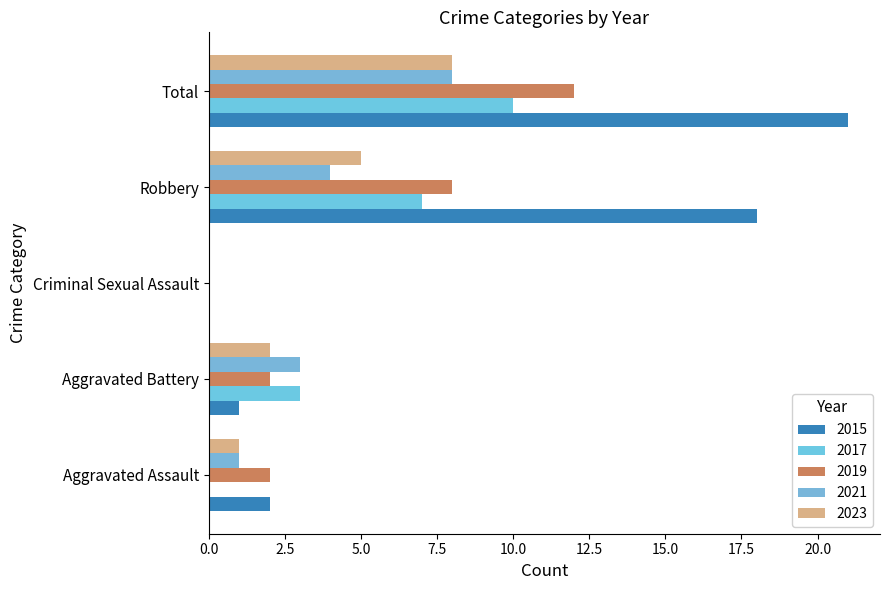

The value of 2017 at Robbery is 4. True or false?

False